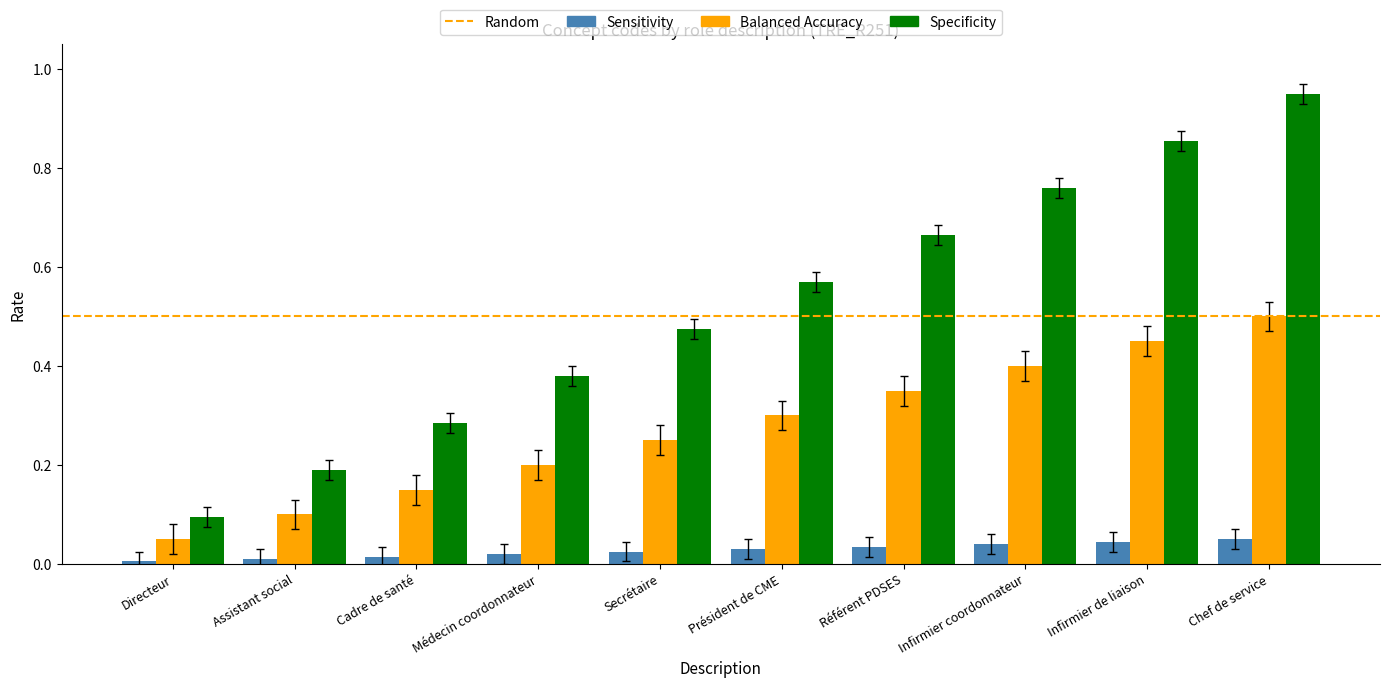

What is the label of the 1st bar from the left?

Directeur